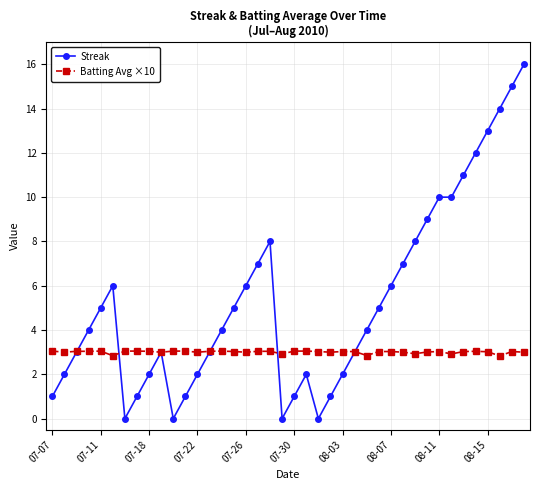

Which series has the largest total across all categories?

Streak